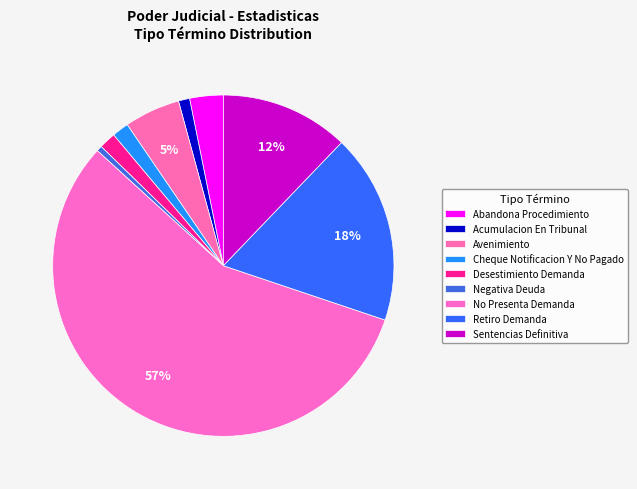

To the nearest percent, what is the combined percentage of Negativa Deuda and Acumulacion En Tribunal?

2%